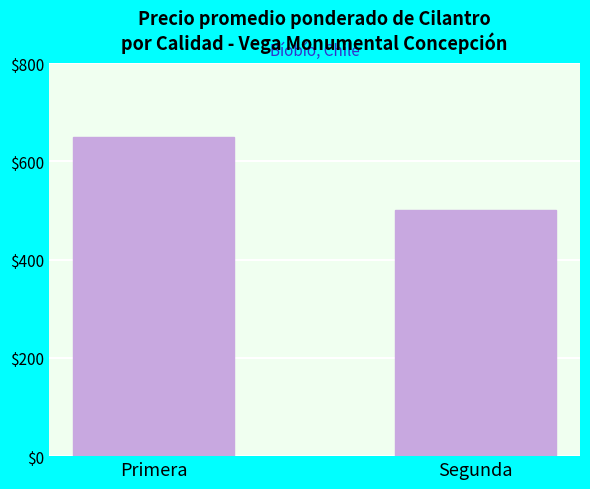

The chart shows a value of 278 at Primera. True or false?

False